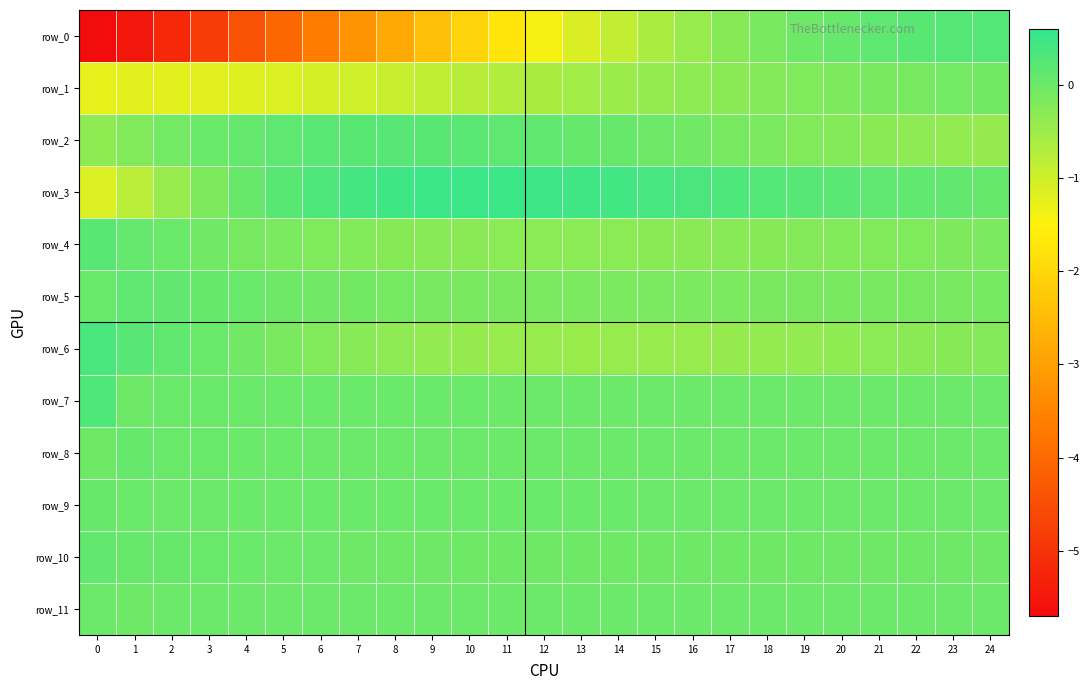

Which series has the largest total across all categories?

row_3